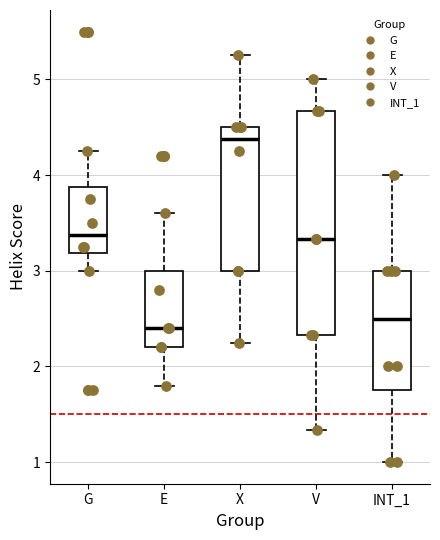

Reading left to right, transcribe this box plot: for each box, give where its median line is, the range the box spans, and where its two whiskers end, as read against the y-axis. The values are not printed on the chart, so give them approximately, as read against the axis.

G: median 3.4, box 3.2 to 3.9, whiskers 3.0 to 4.3
E: median 2.4, box 2.2 to 3.0, whiskers 1.8 to 3.6
X: median 4.4, box 3.0 to 4.5, whiskers 2.3 to 5.3
V: median 3.3, box 2.3 to 4.7, whiskers 1.3 to 5.0
INT_1: median 2.5, box 1.8 to 3.0, whiskers 1.0 to 4.0